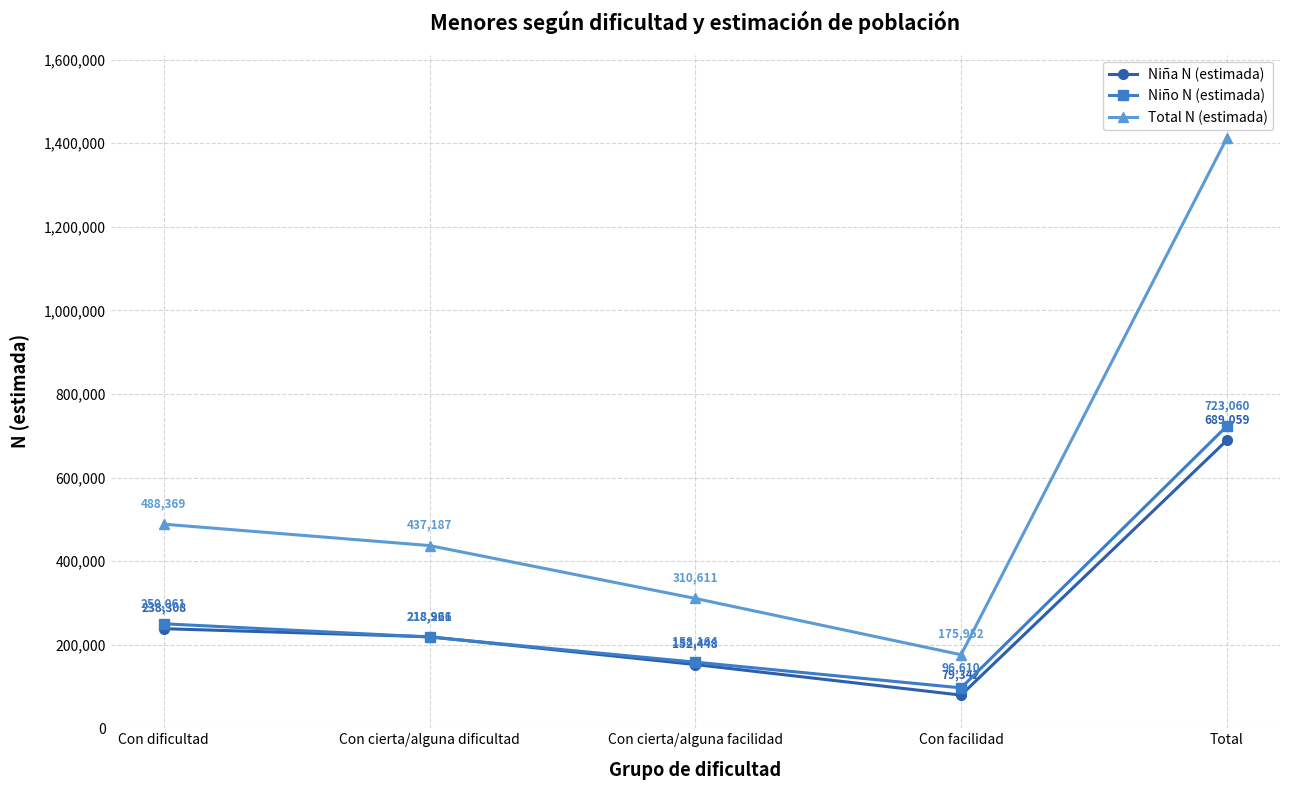

What is the difference between the maximum and second lowest values in the Total N (estimada) series?

1101508